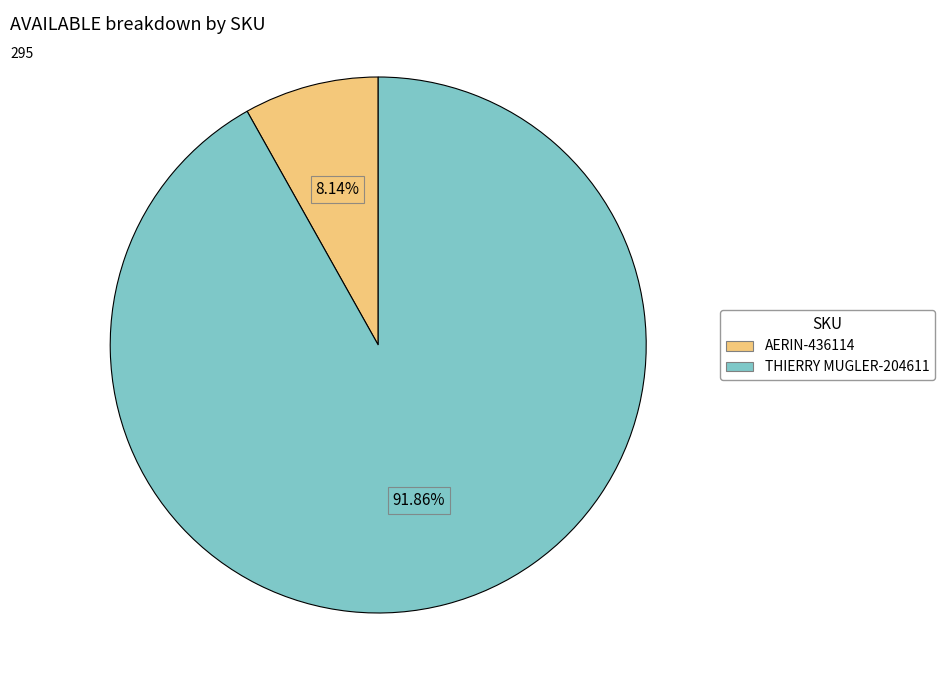

What is the total percentage of AERIN-436114 and THIERRY MUGLER-204611?

100.0%